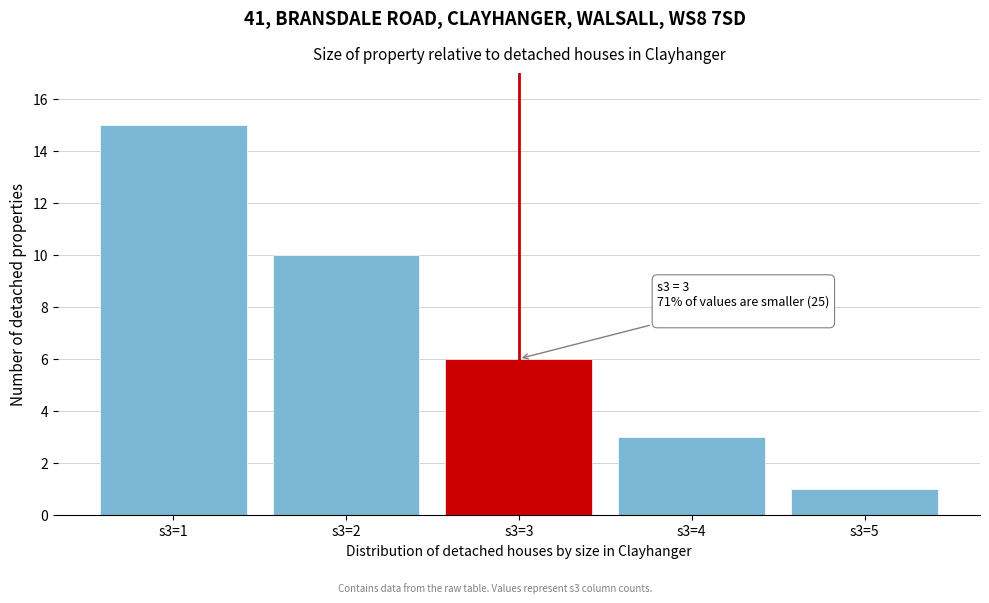

Reading left to right, extract all data points from this chart.

s3=1=15	s3=2=10	s3=3=6	s3=4=3	s3=5=1